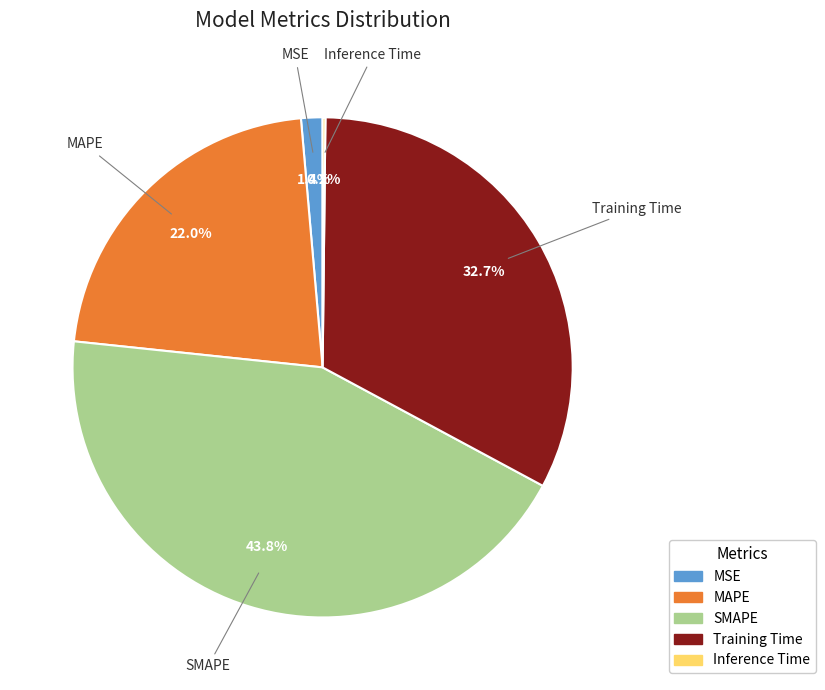

What portion of the pie excludes MAPE?

78.0%